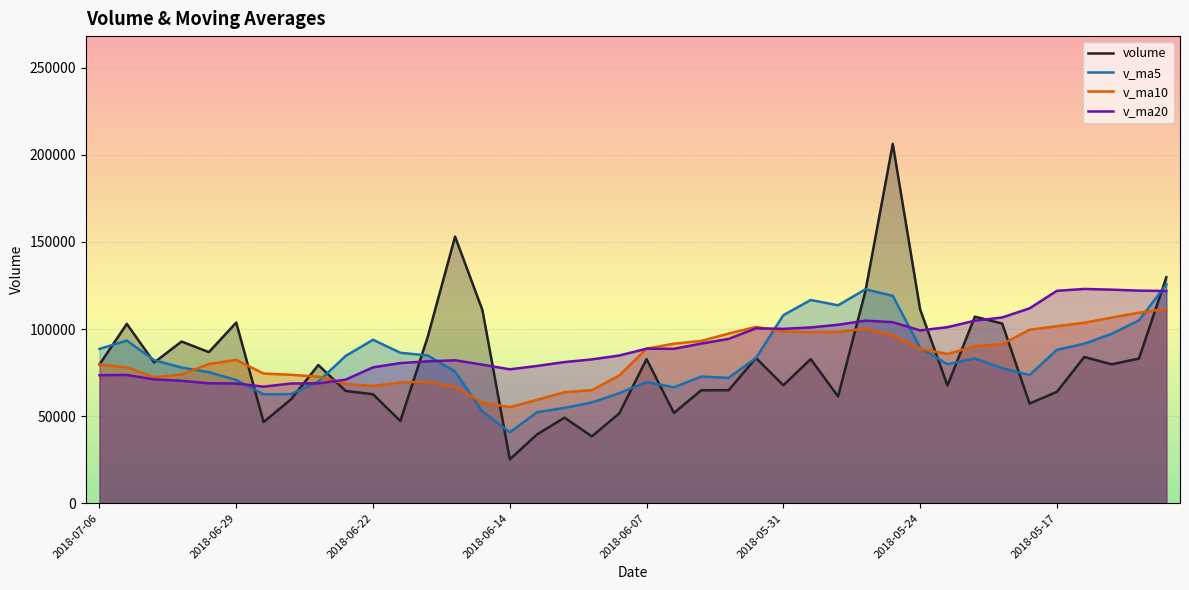

What are all the series names shown in the legend?

volume, v_ma5, v_ma10, v_ma20